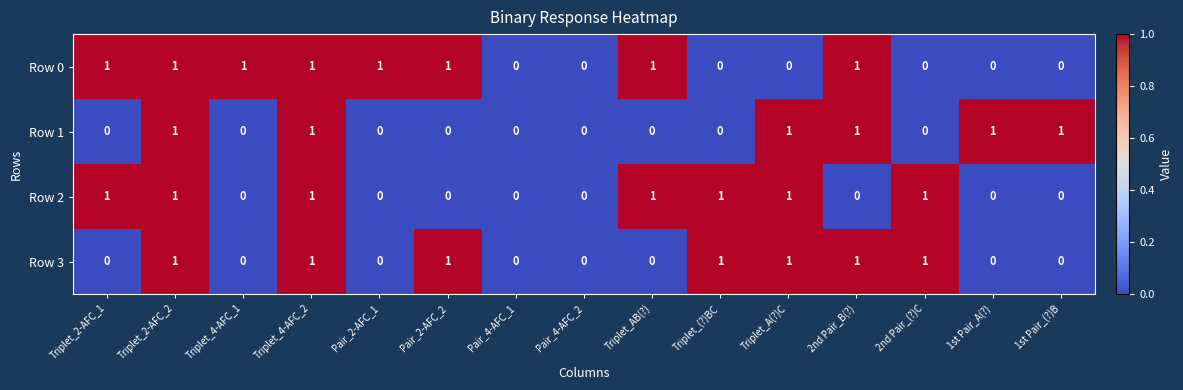

What is the sum of all Row 0 values?

8